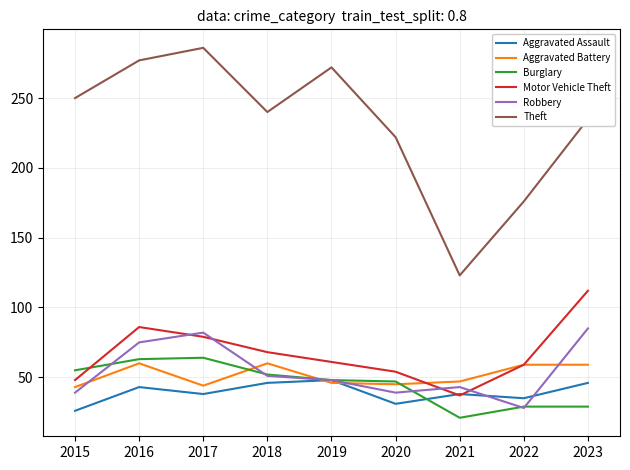

True or false: Theft and Motor Vehicle Theft intersect in this chart.

False